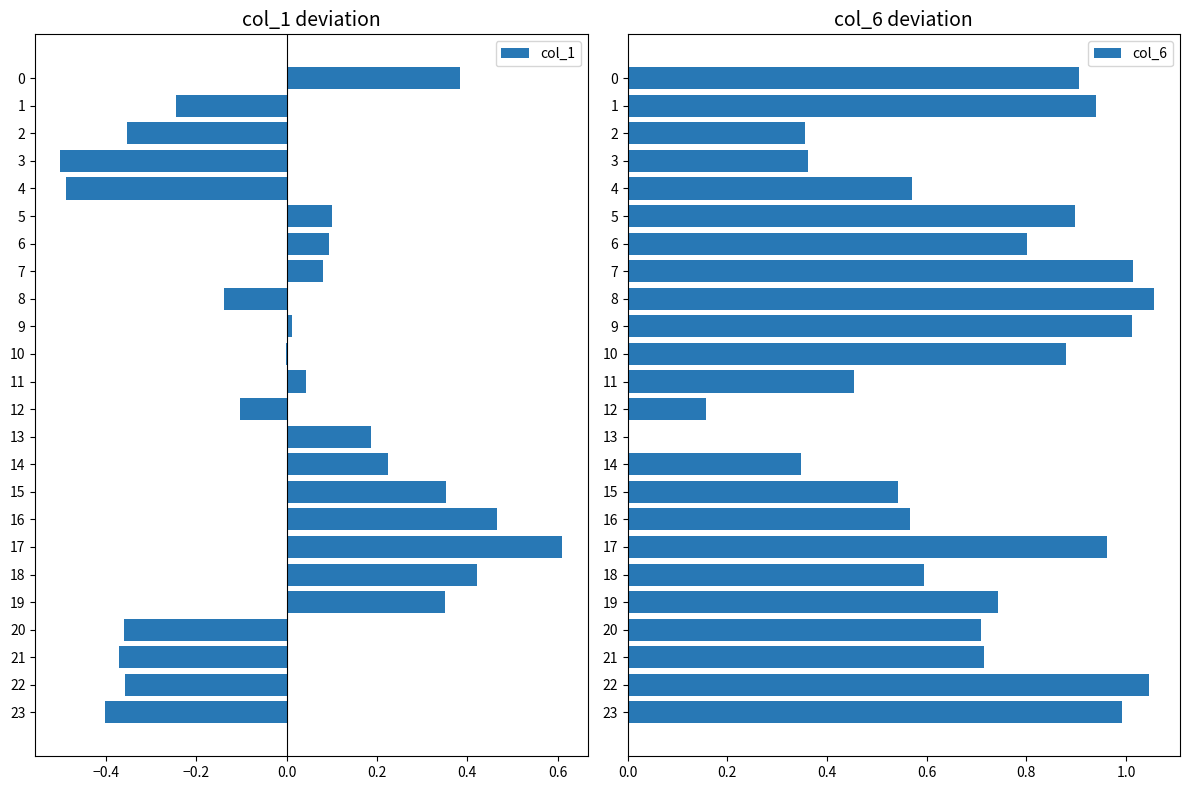

How many positive values does the col_6 series have?

23